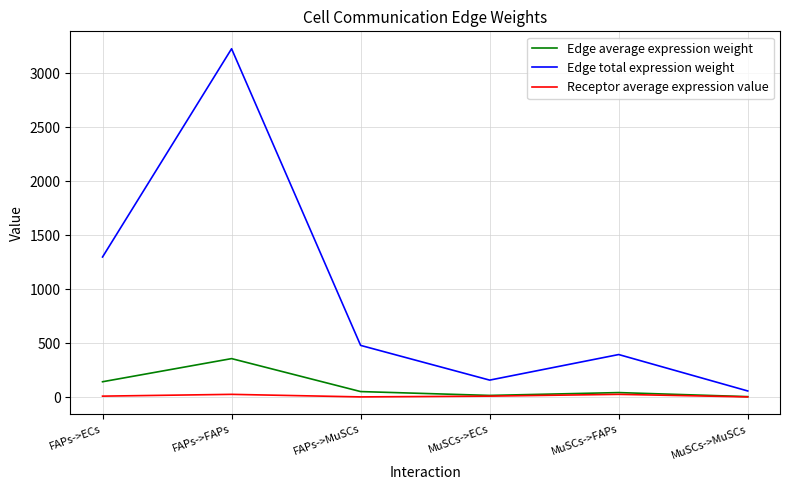

What are all the series names shown in the legend?

Edge average expression weight, Edge total expression weight, Receptor average expression value